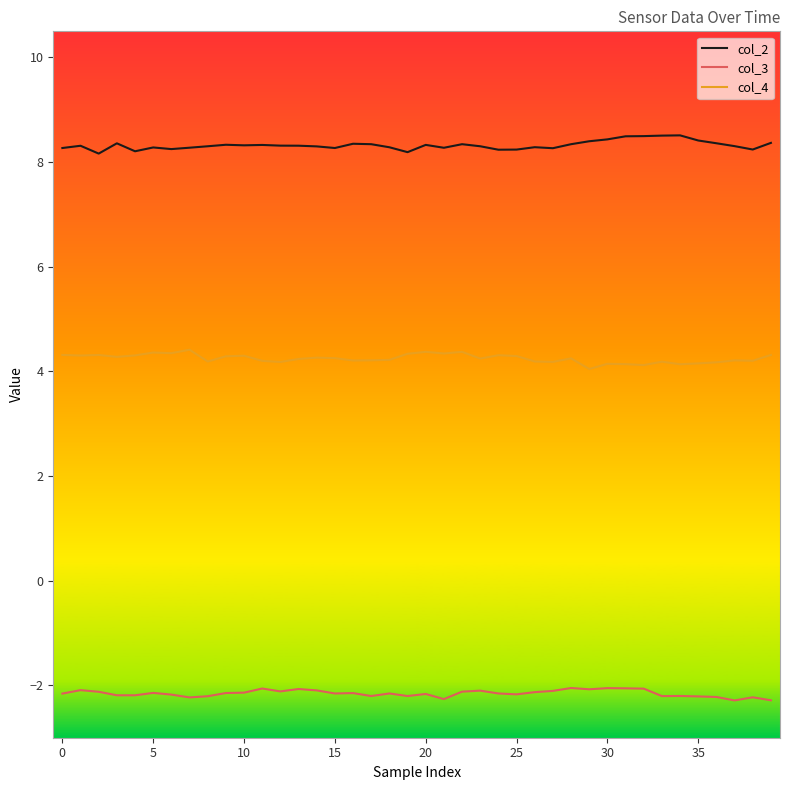

How many lines are shown in the chart?

3